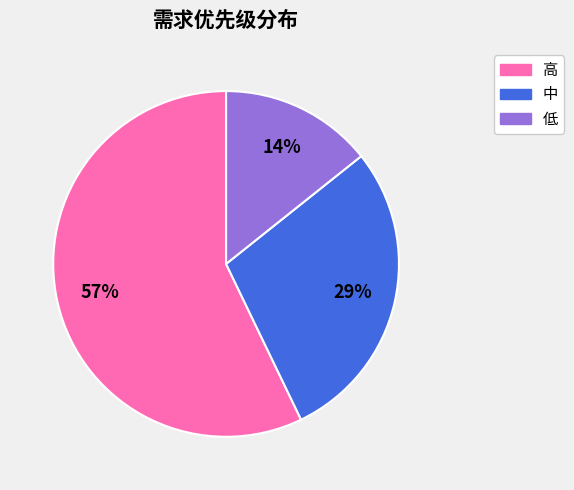

Combined, do 高 and 中 account for over 50%?

Yes